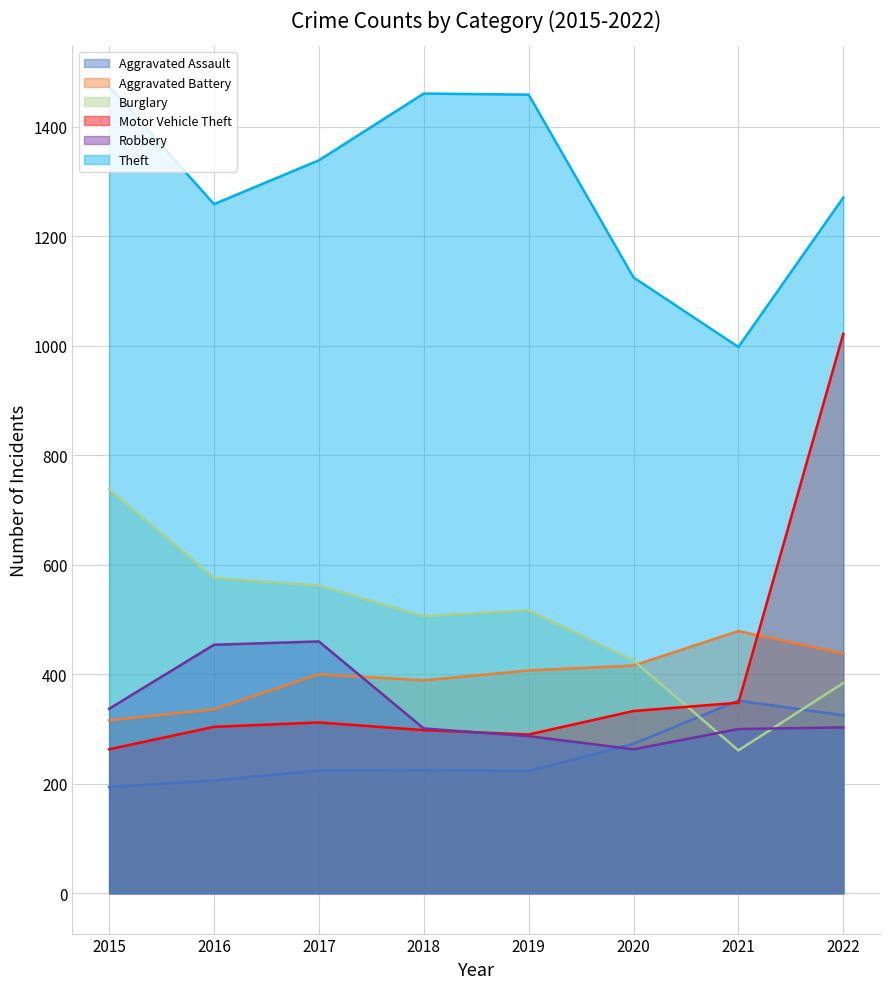

What is the difference between the Aggravated Battery values at 2017 and 2019?

7